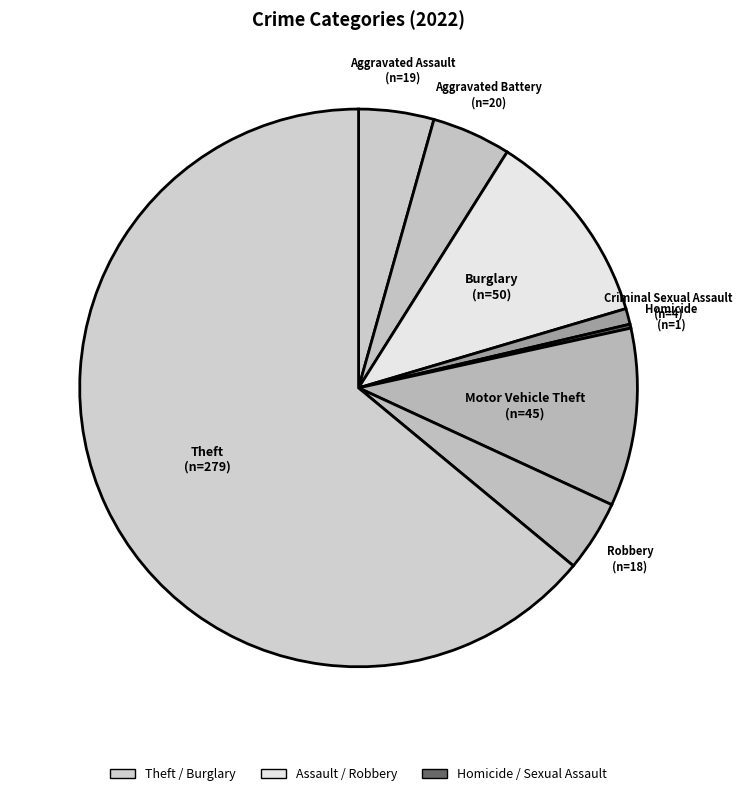

Which category has the biggest portion of the pie?

Theft